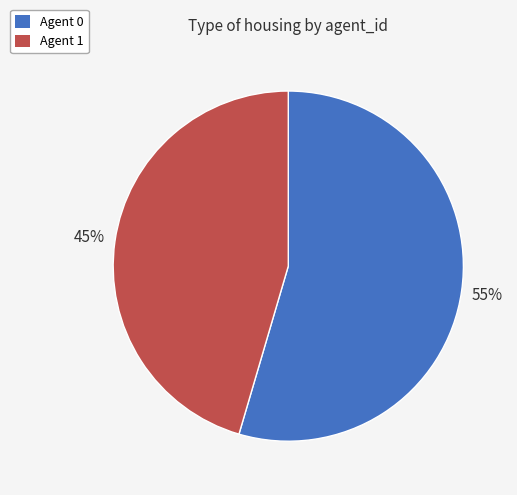

How many slices are in this pie chart?

2